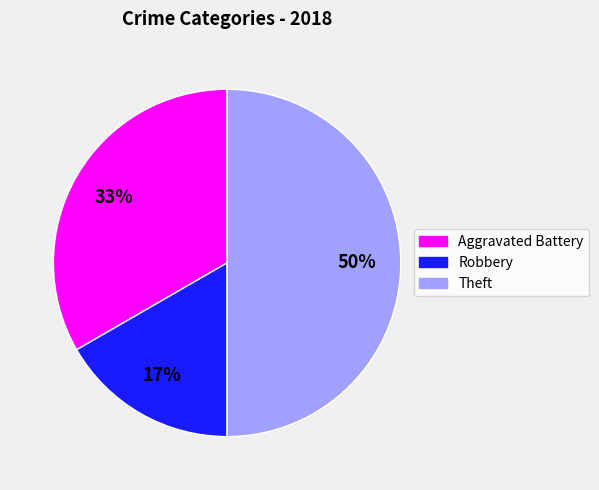

To the nearest percent, what is the difference between the largest and smallest slice percentages?

33%